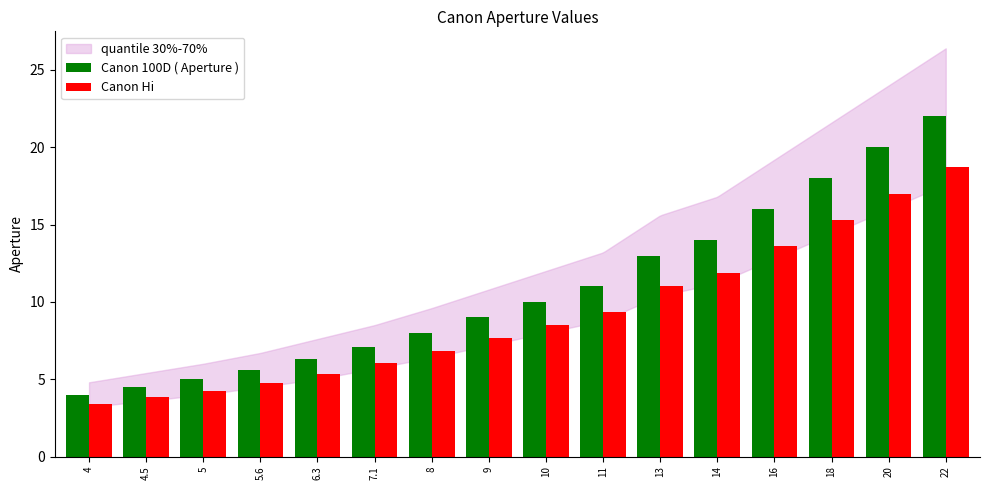

List the series in order of their overall mean, lowest first.

Canon Hi, Canon 100D ( Aperture )